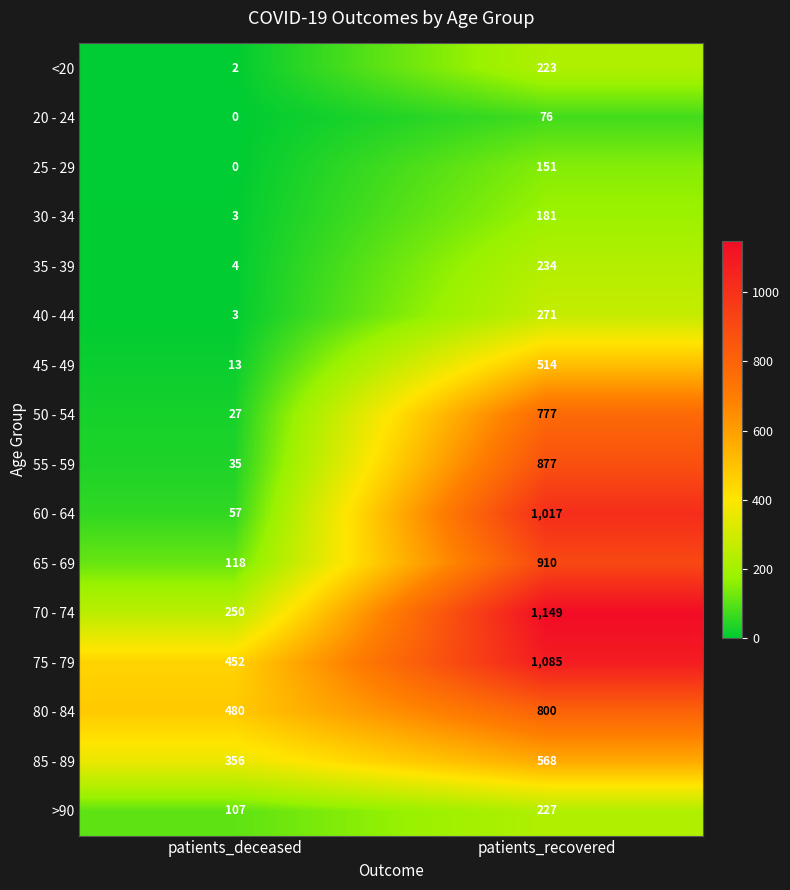

At which label is 45 - 49 closest to 263?

patients_deceased